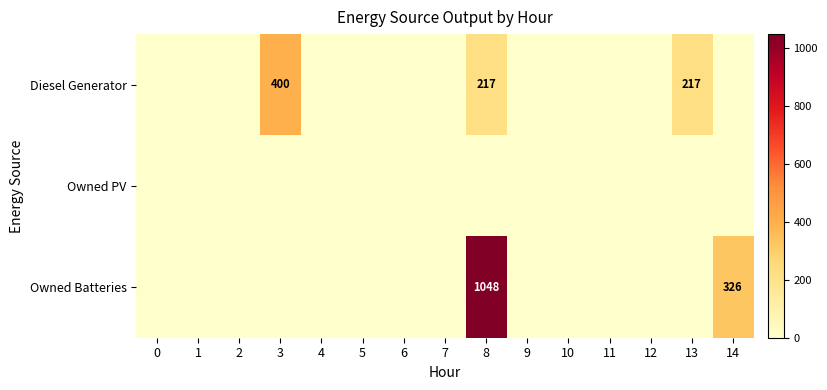

True or false: Diesel Generator has a value of 217 at 13.

True